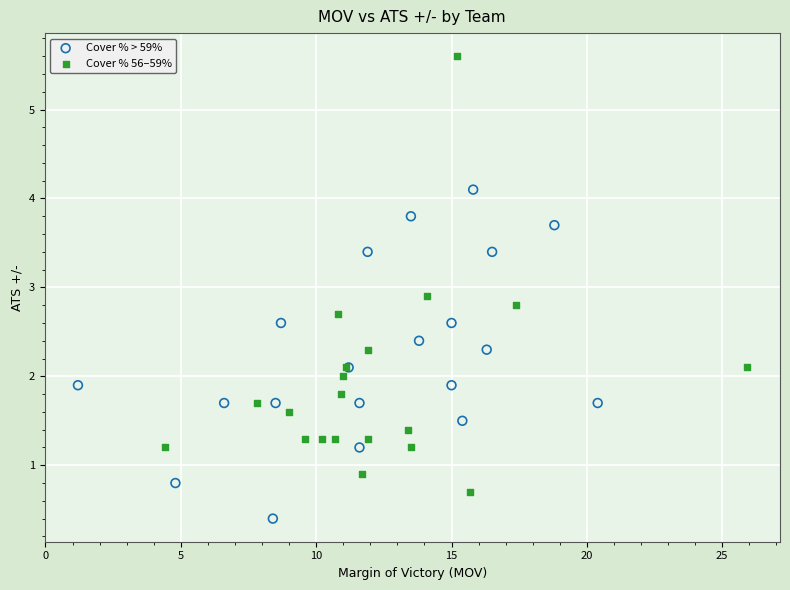

Which series has the largest Y range (max minus min)?

Cover % 56–59%